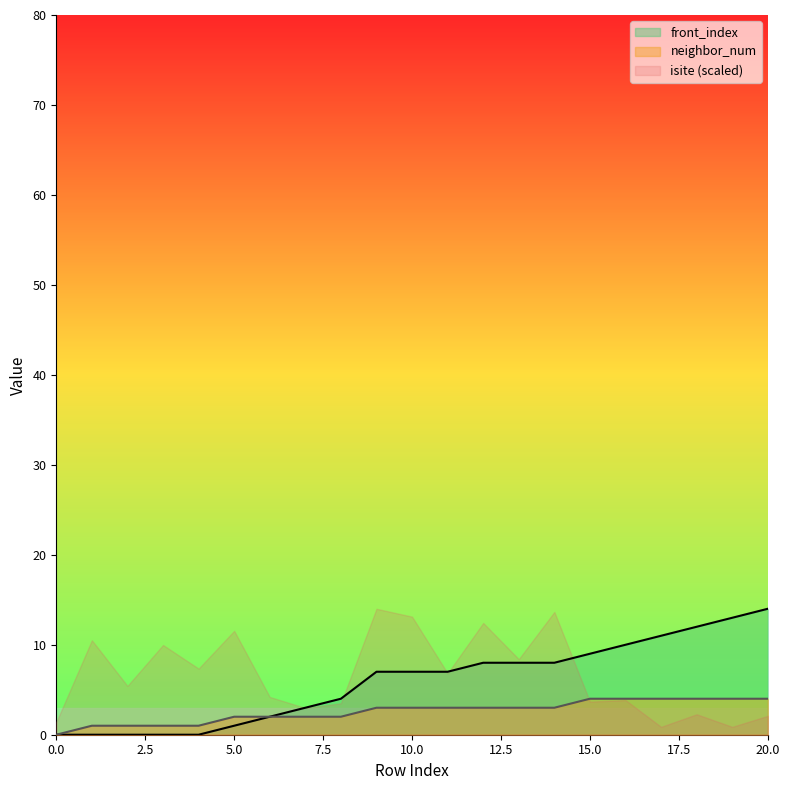

What are all the series names shown in the legend?

front_index, neighbor_num, isite (scaled)